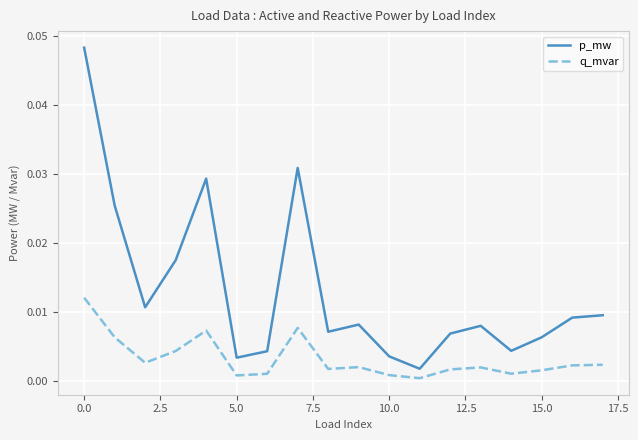

True or false: p_mw and q_mvar intersect in this chart.

False